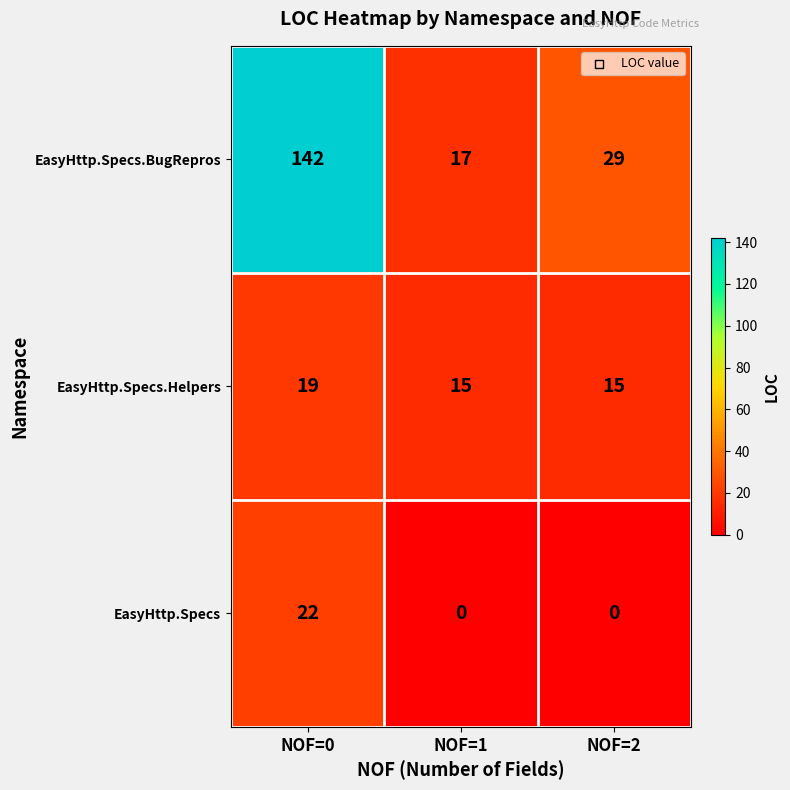

Reading right to left, extract all data points from this chart.

EasyHttp.Specs.BugRepros: NOF=2=29	NOF=1=17	NOF=0=142
EasyHttp.Specs.Helpers: NOF=2=15	NOF=1=15	NOF=0=19
EasyHttp.Specs: NOF=2=0	NOF=1=0	NOF=0=22